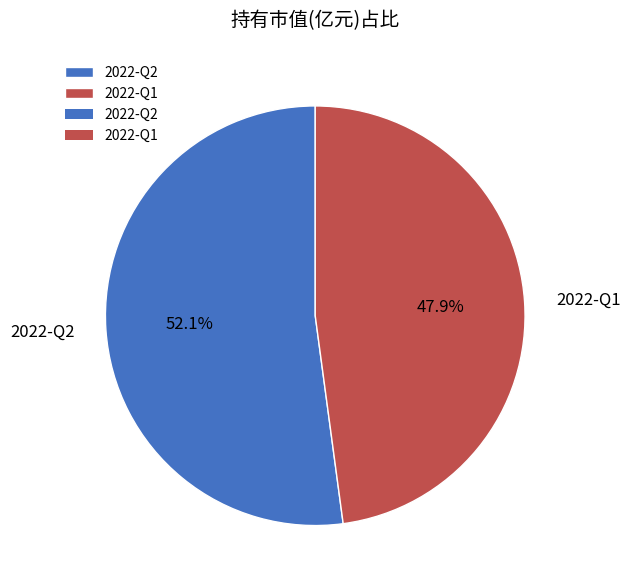

True or false: 2022-Q2 accounts for 52% of the total.

True